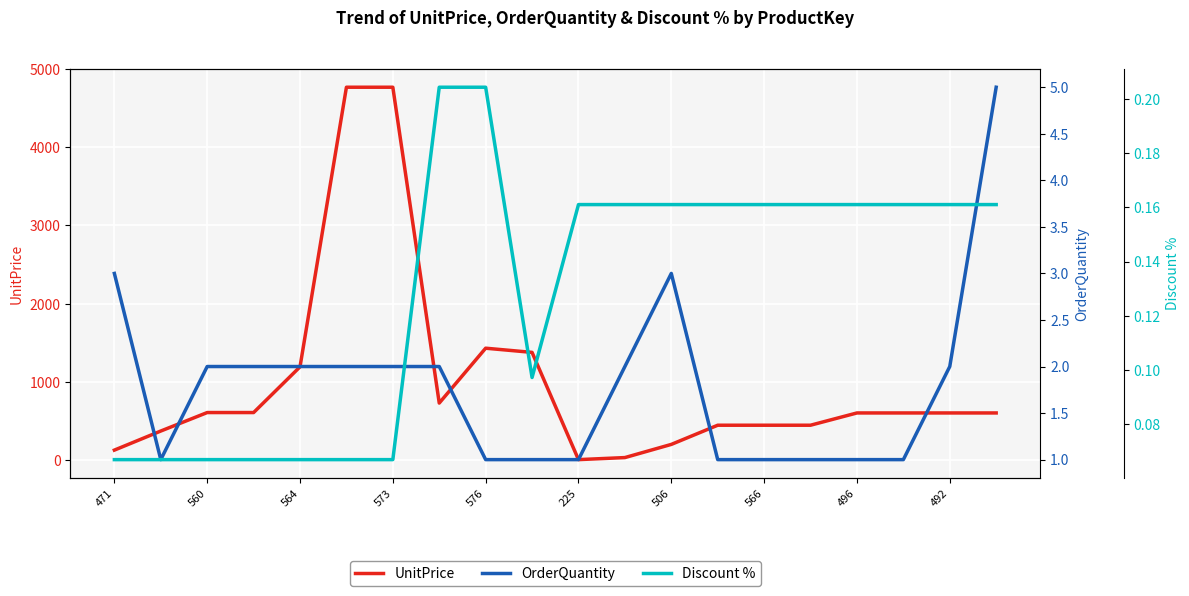

What position from the right is 11?

9